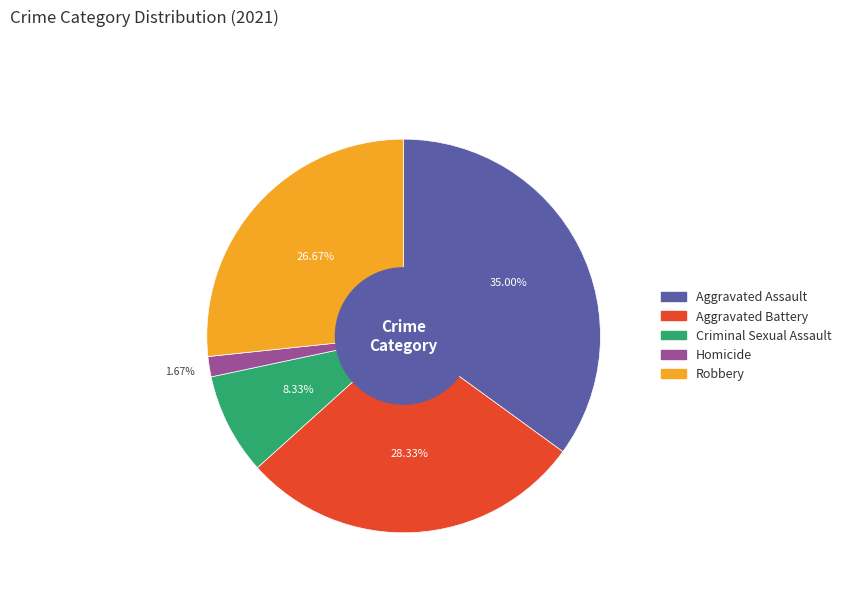

What percentage is NOT represented by Homicide?

98.3%